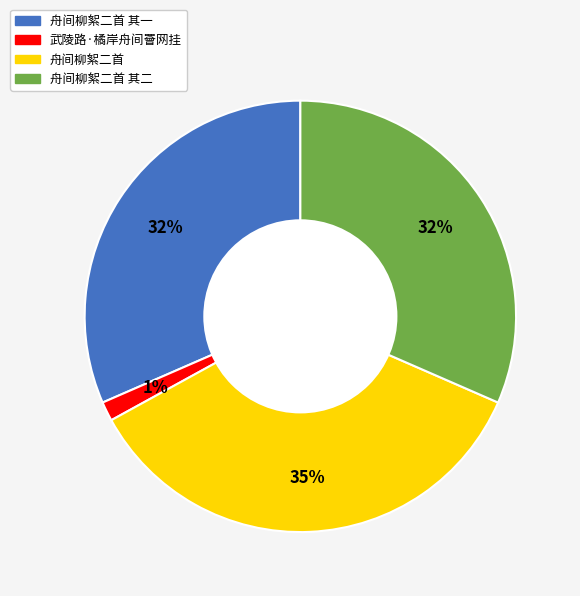

Which slice is the largest?

舟间柳絮二首